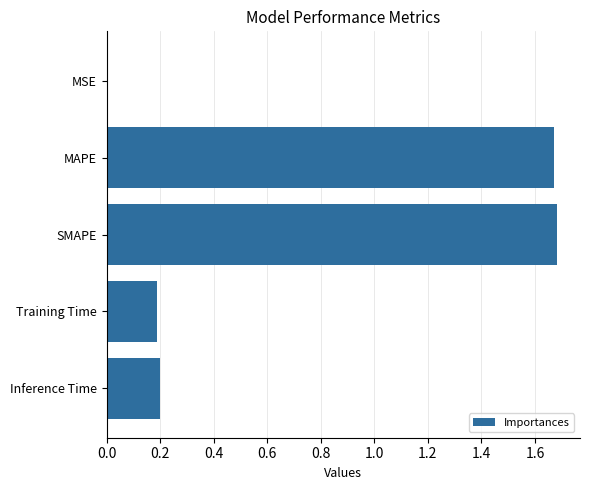

Is it true that the value at MAPE is 2.9?

False